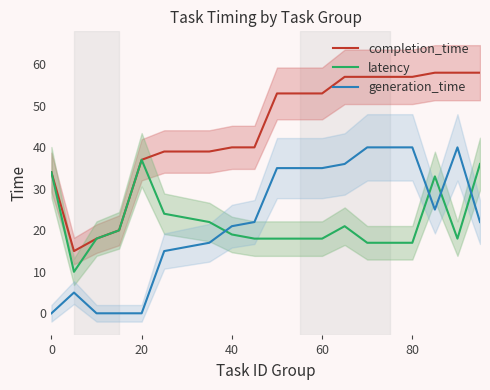

Reading left to right, what are all the values shown in this chart?

completion_time: 34	15	18	20	37	39	39	39	40	40	53	53	53	57	57	57	57	58	58	58
latency: 34	10	18	20	37	24	23	22	19	18	18	18	18	21	17	17	17	33	18	36
generation_time: 0	5	0	0	0	15	16	17	21	22	35	35	35	36	40	40	40	25	40	22